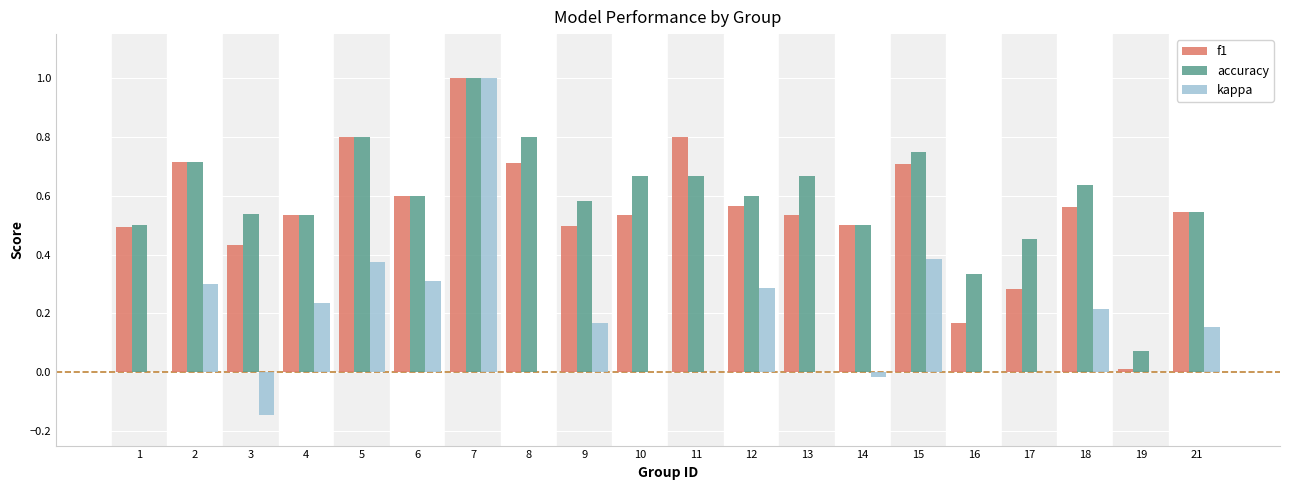

The kappa series shows 1.0 at 7. True or false?

True